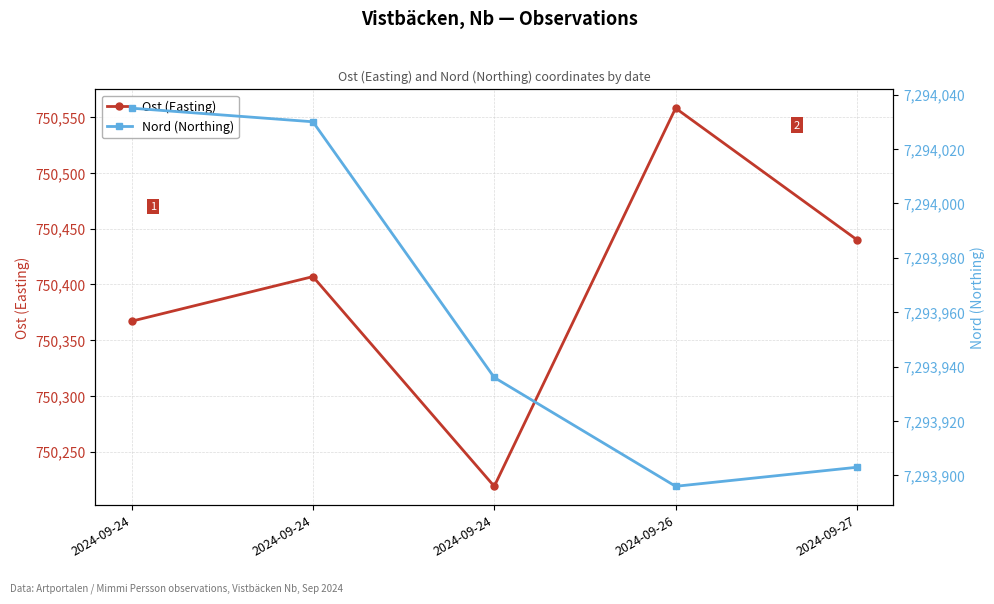

What is the difference between the second highest and second lowest values in the Nord (Northing) series?

127